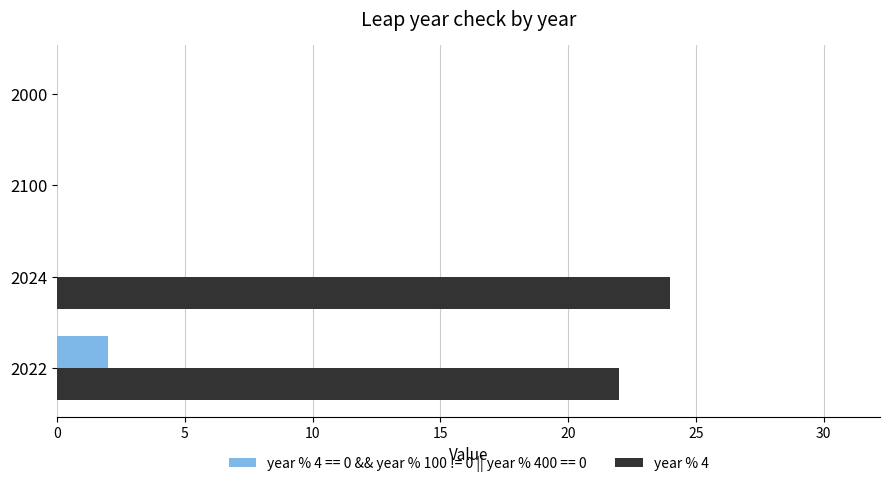

What is the maximum value for year % 4?

24